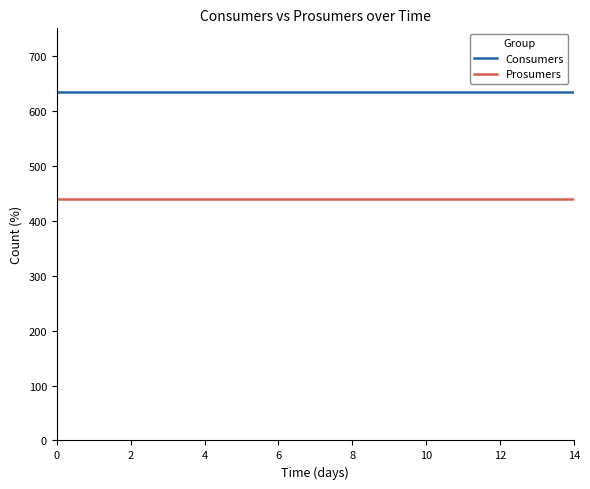

List the series in order of their overall mean, highest first.

Consumers, Prosumers